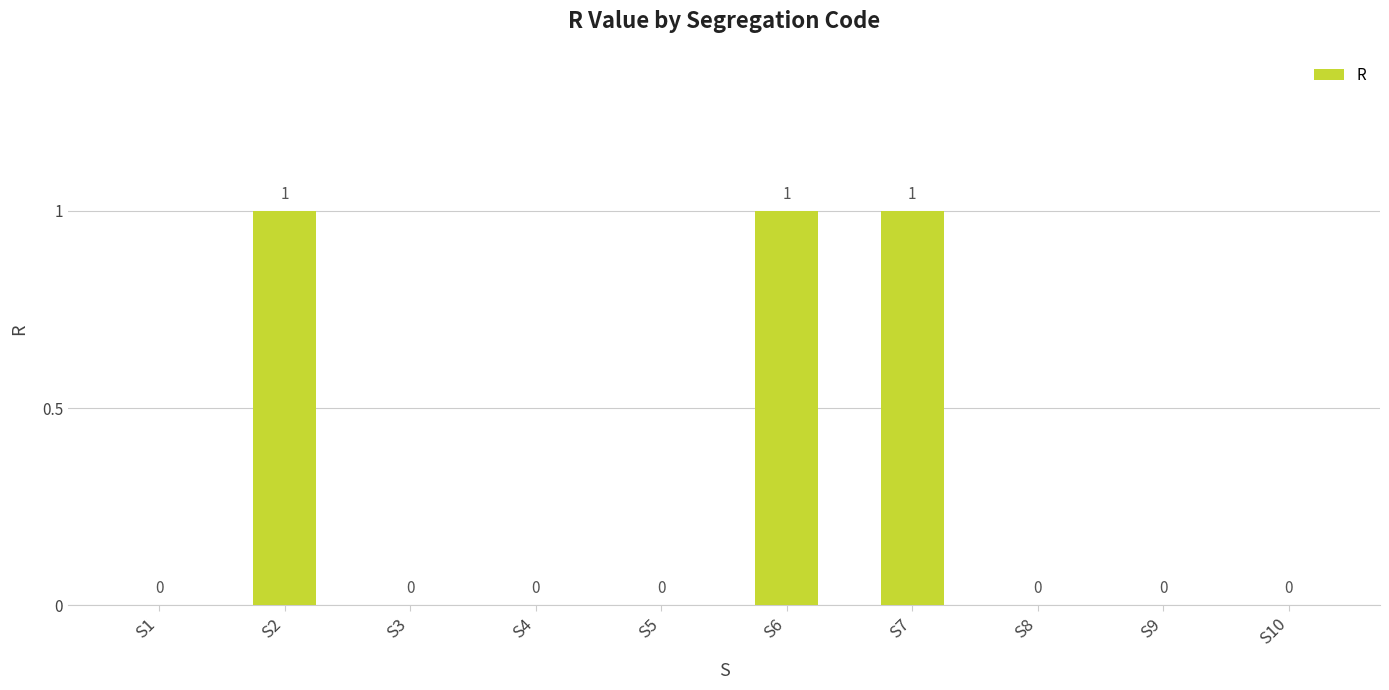

How many values are between 0 and 1?

10